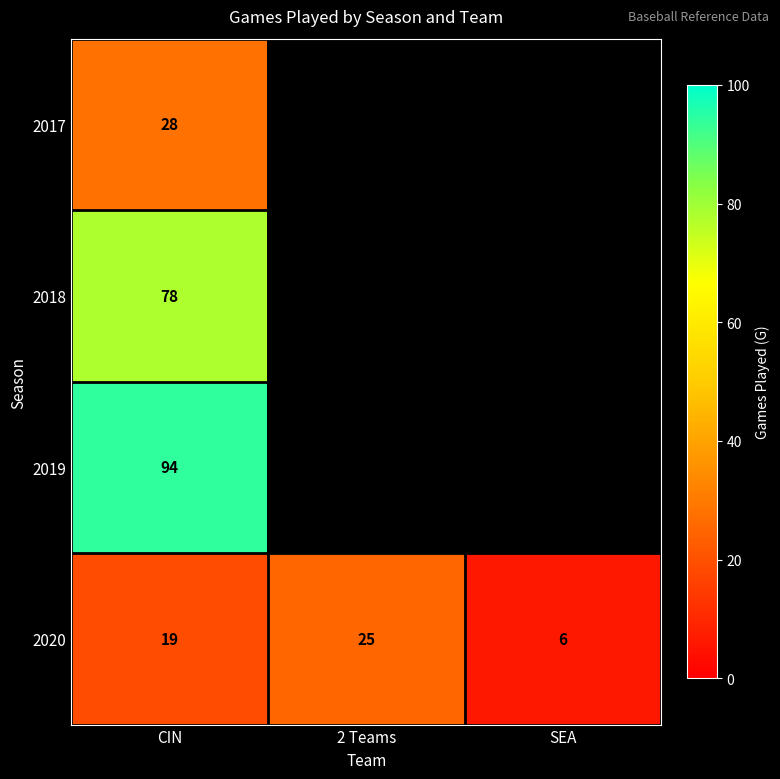

Which has a higher value, 2 Teams or CIN?

CIN